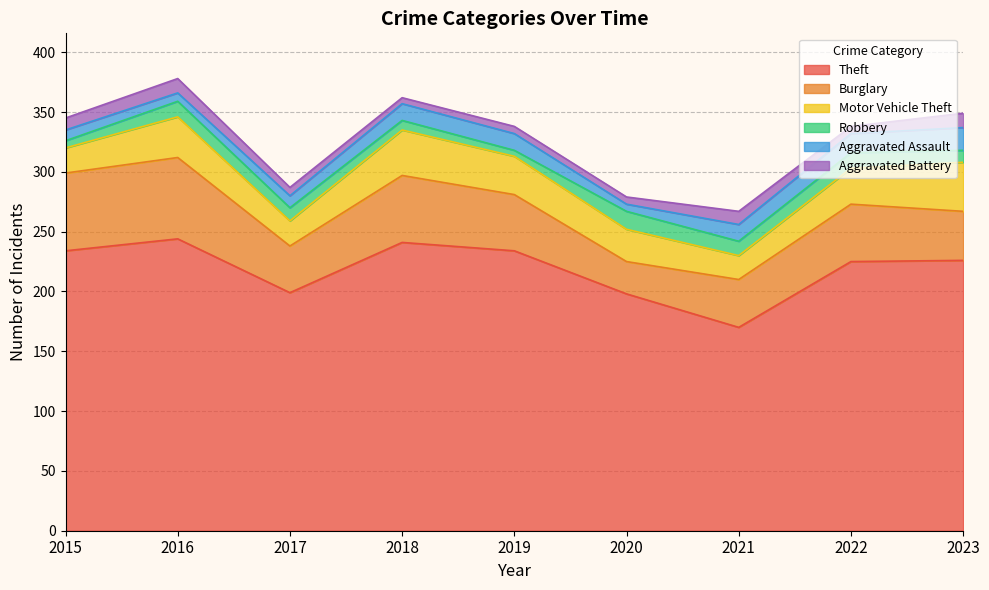

Does the chart have visible grid lines?

Yes